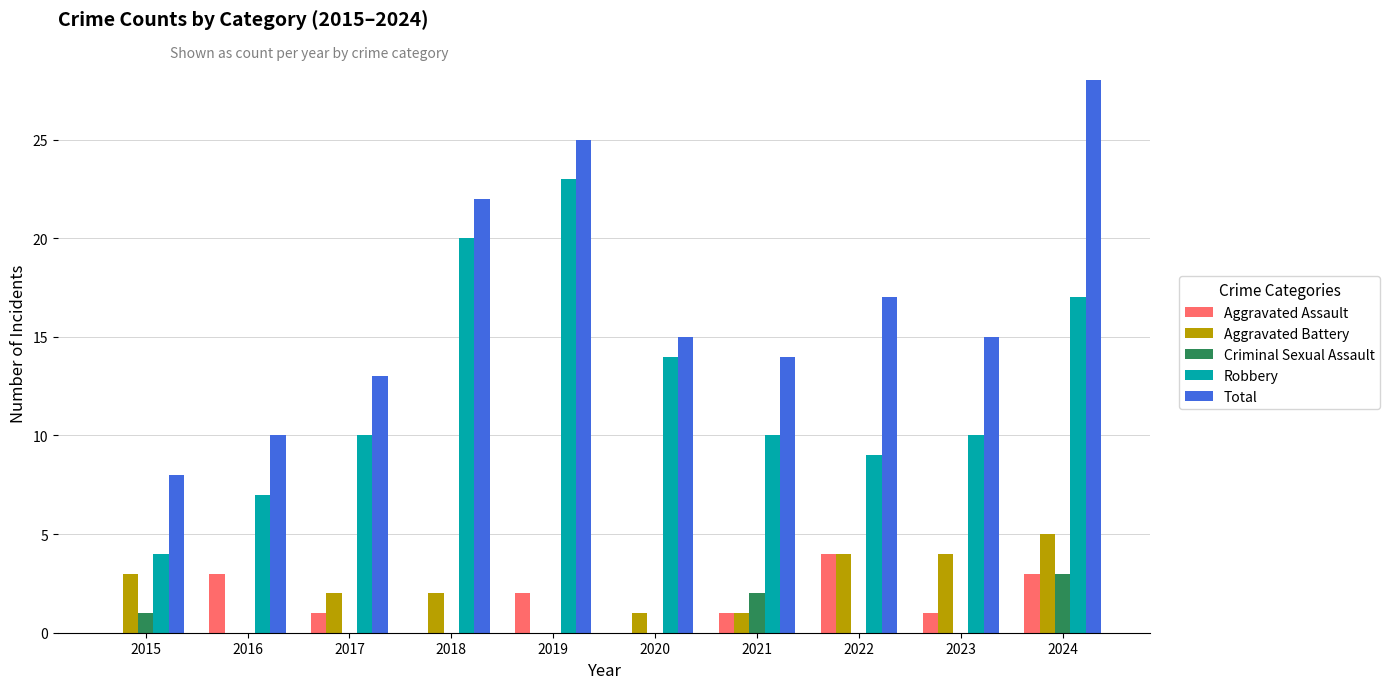

What is the approximate value of Robbery at 2016?

7